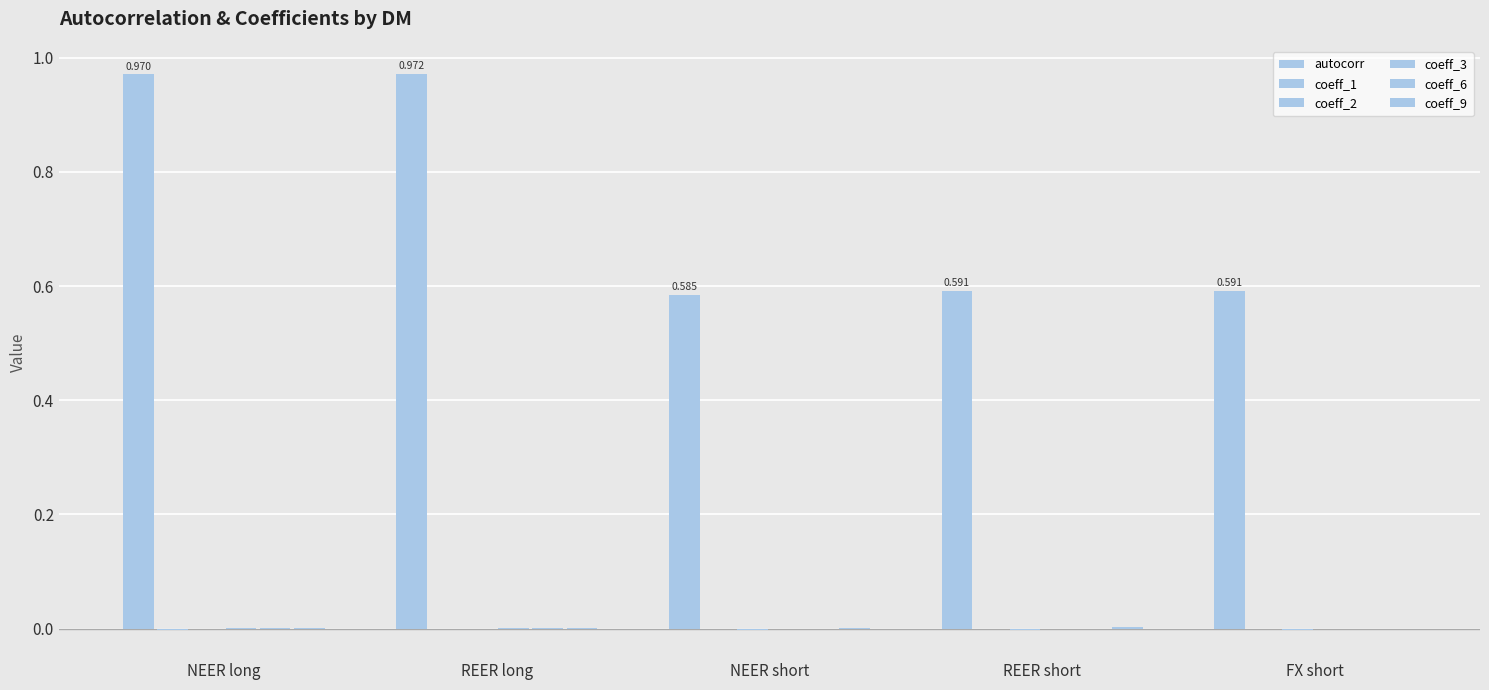

How many data points does each series have?

5